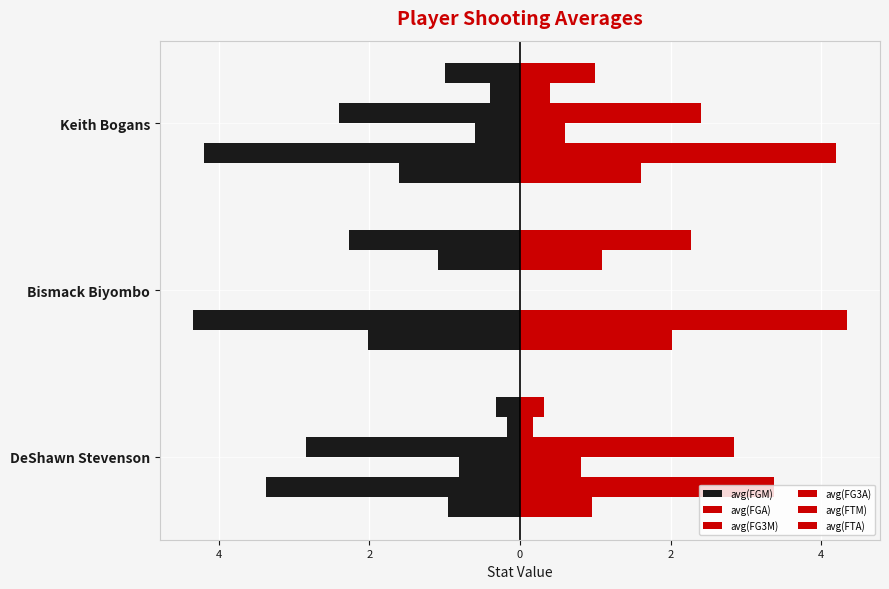

What is the difference between the maximum and minimum values in the avg(FTA) series?

2.0